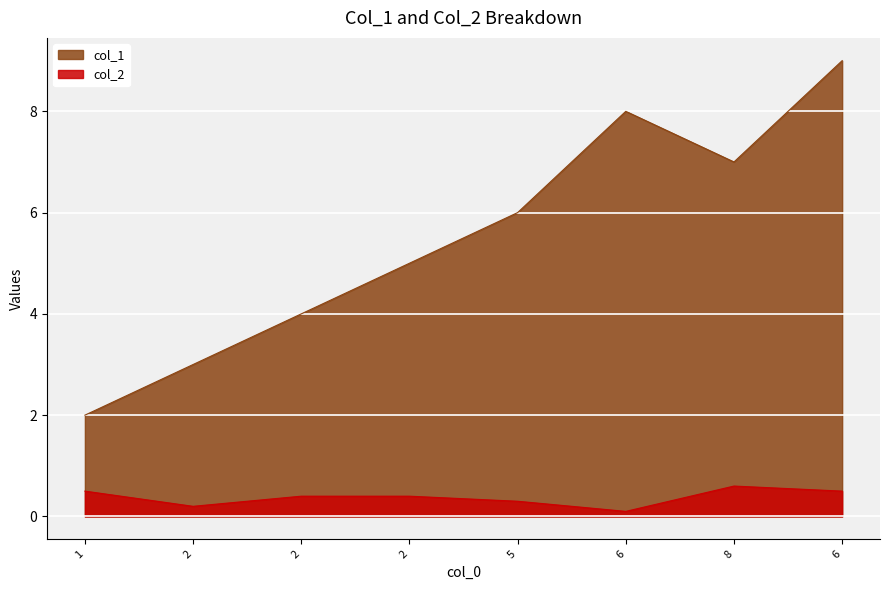

What is the difference between the highest and lowest values at 5?

5.7